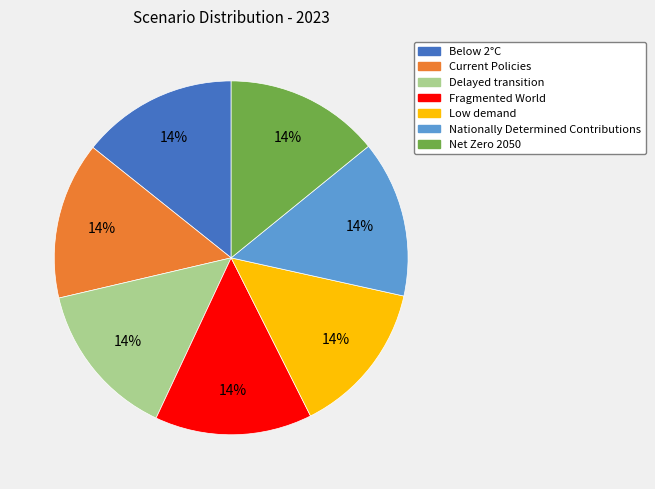

To the nearest percent, what portion does Net Zero 2050 represent?

14%